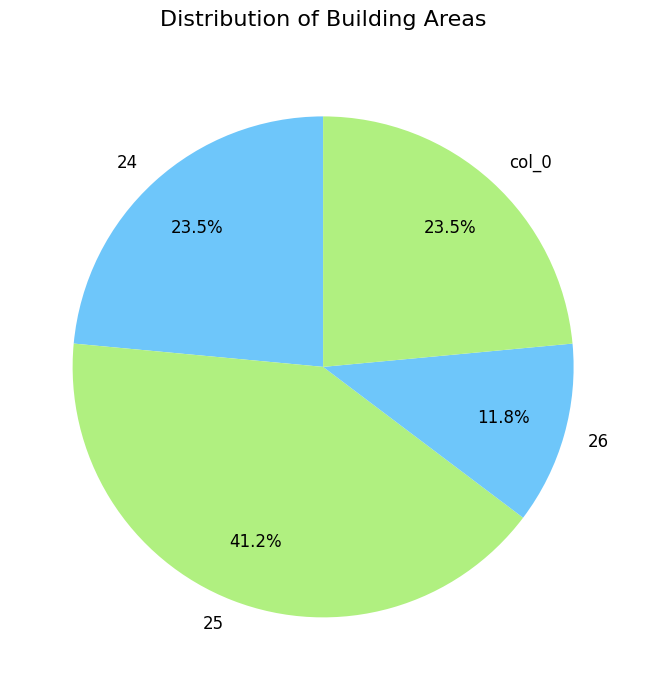

How many slices are in this pie chart?

4